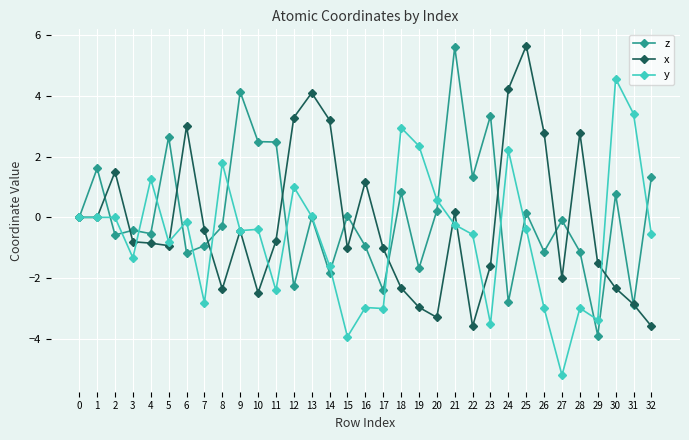

Does the chart display data point markers on the line(s)?

Yes